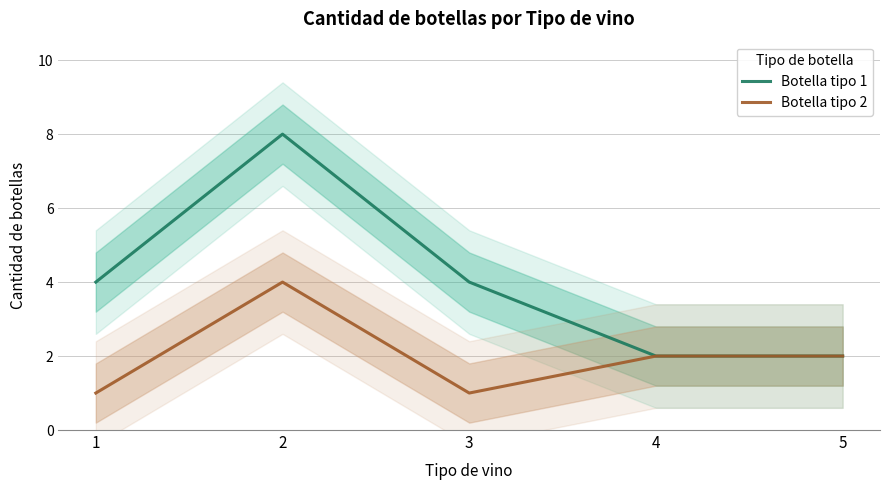

Which series has the largest total across all categories?

Botella tipo 1